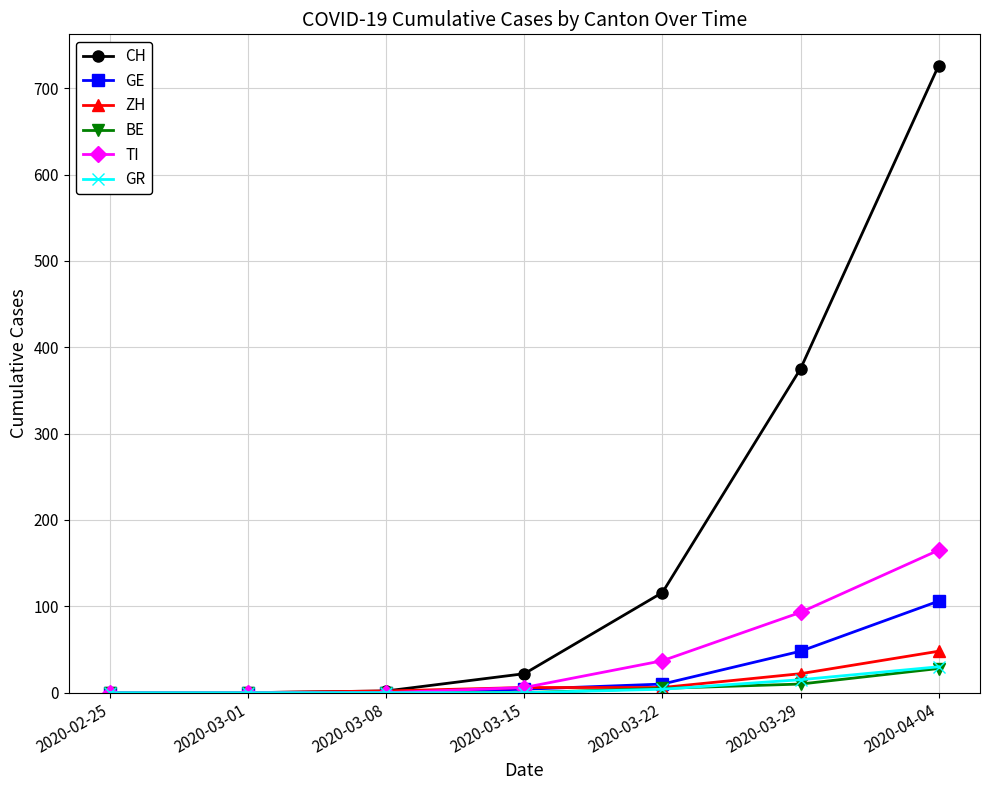

What is the difference between the second highest and second lowest values in the GE series?

48